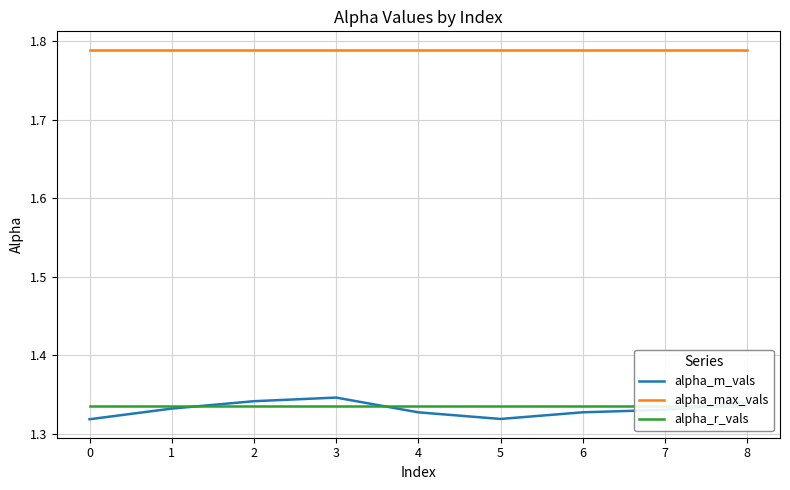

What is the sum of all alpha_m_vals values?

12.0